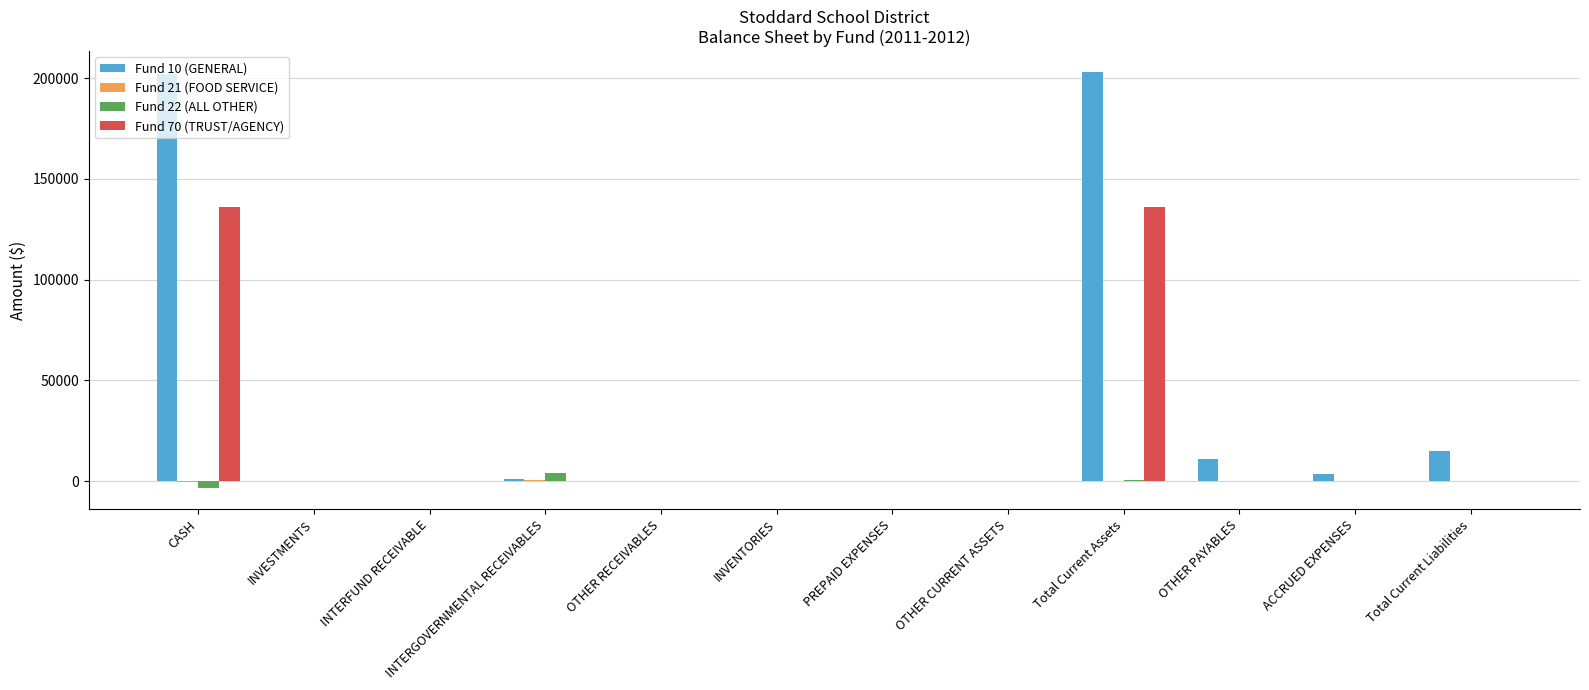

Which series has the largest total across all categories?

Fund 10 (GENERAL)